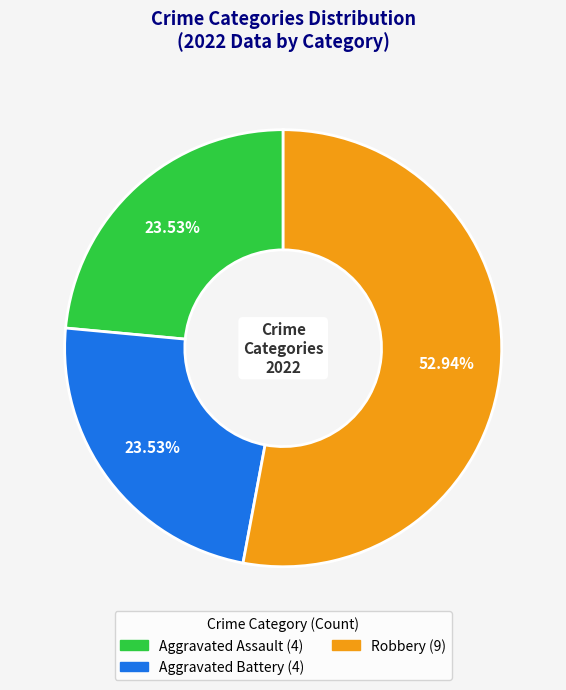

Does any single category account for the majority?

Yes